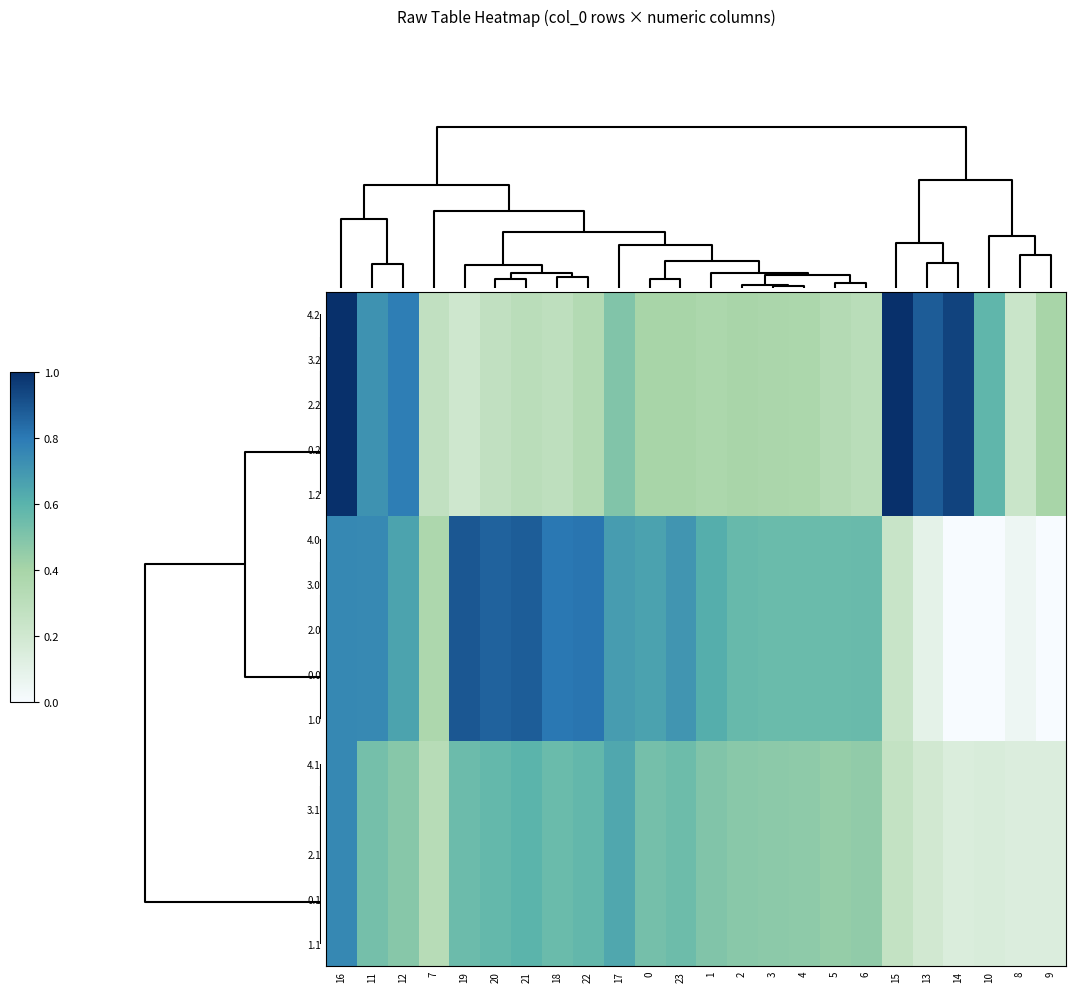

Between 4 and 22, which is larger?

4